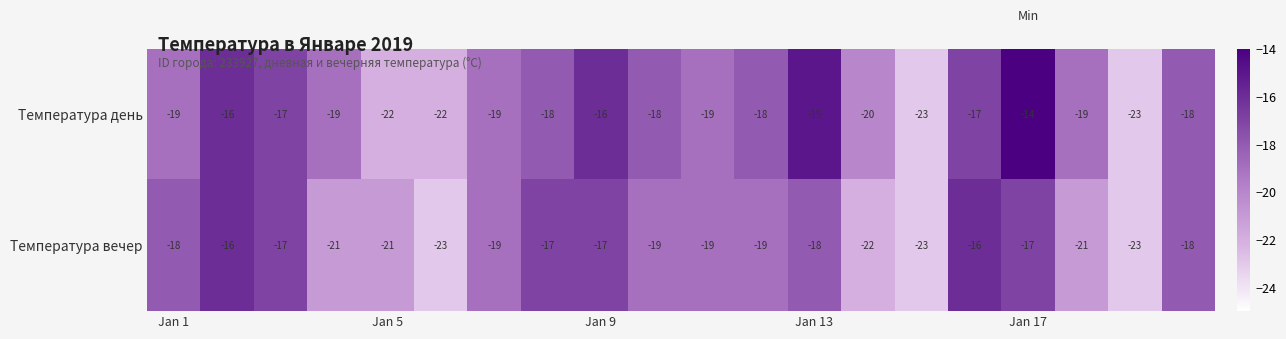

How many series are shown in this chart?

2